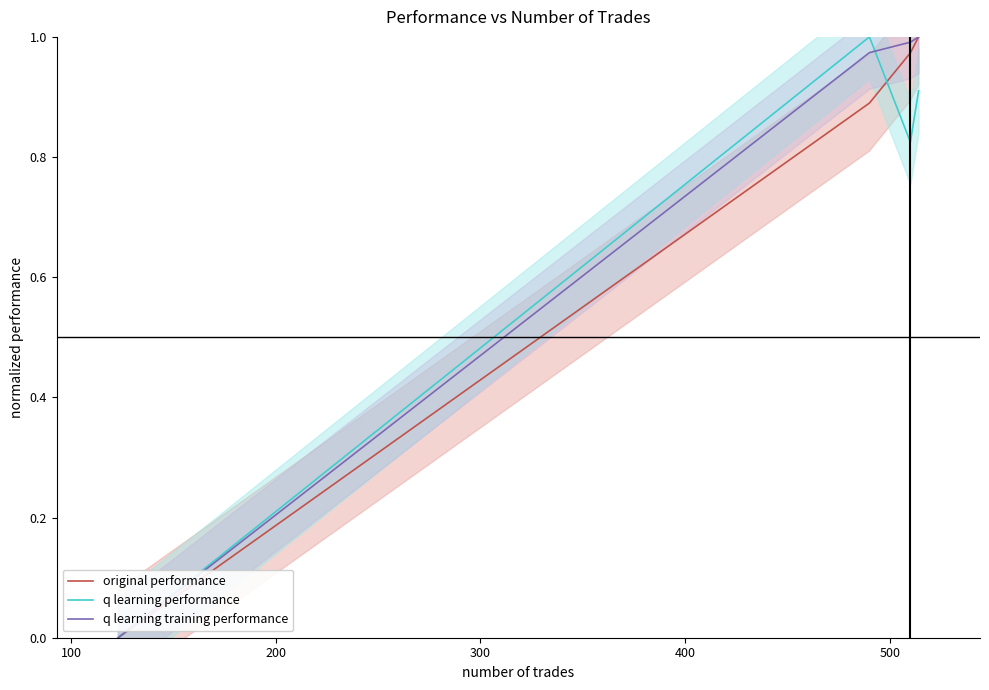

How many lines are shown in the chart?

3